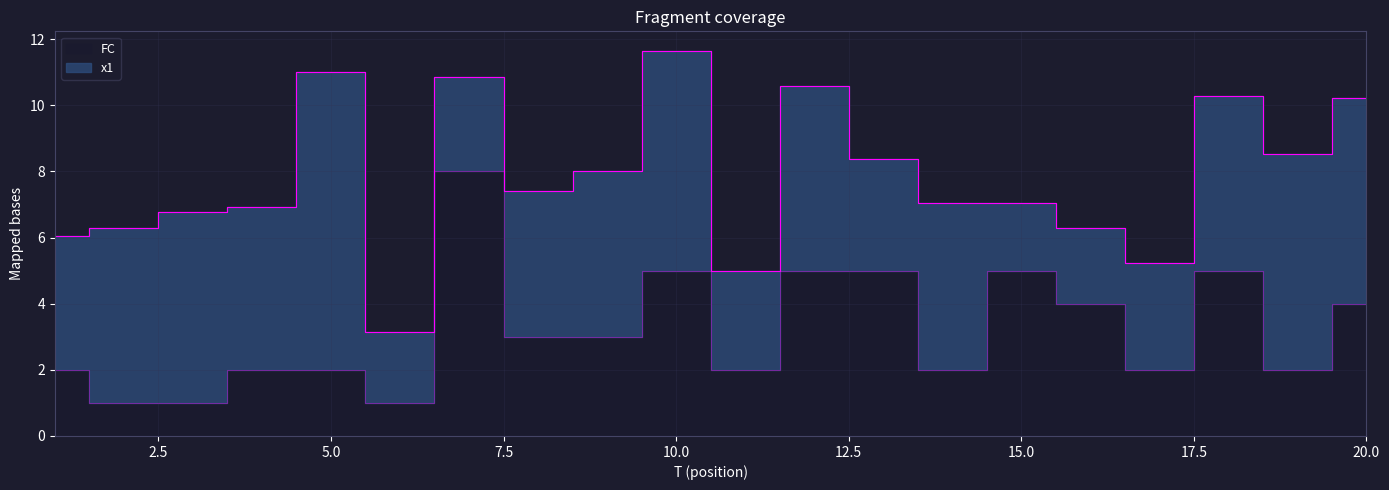

Does the chart display data point markers on the line(s)?

No